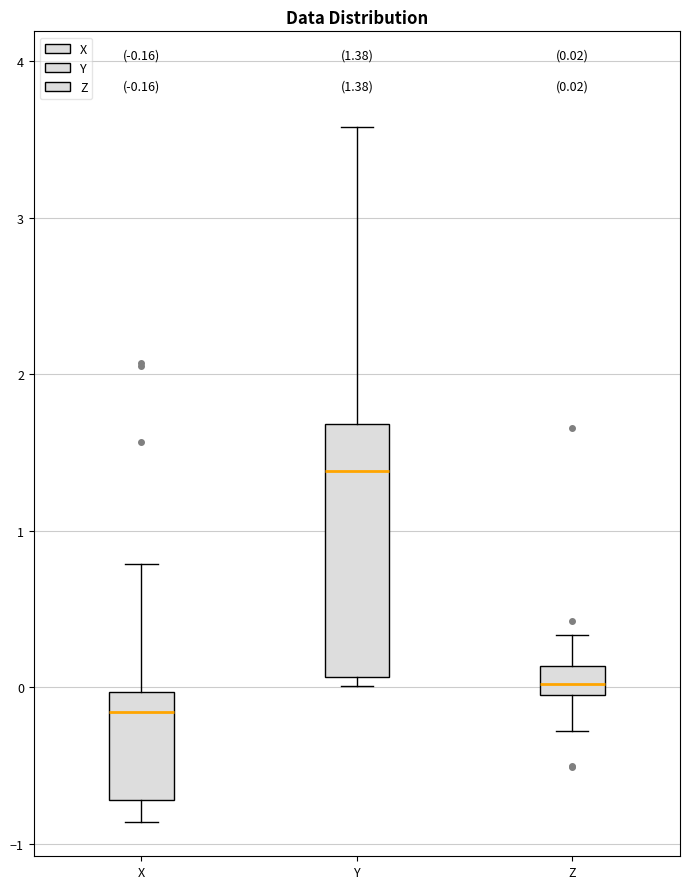

Which box's median line is the lowest?

X